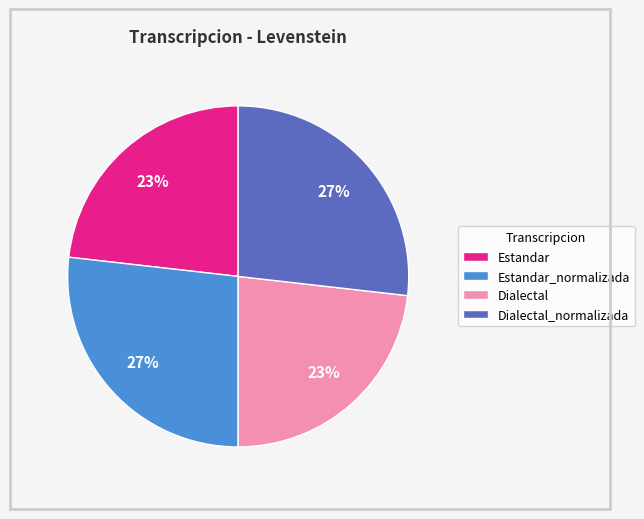

How many slices are in this pie chart?

4